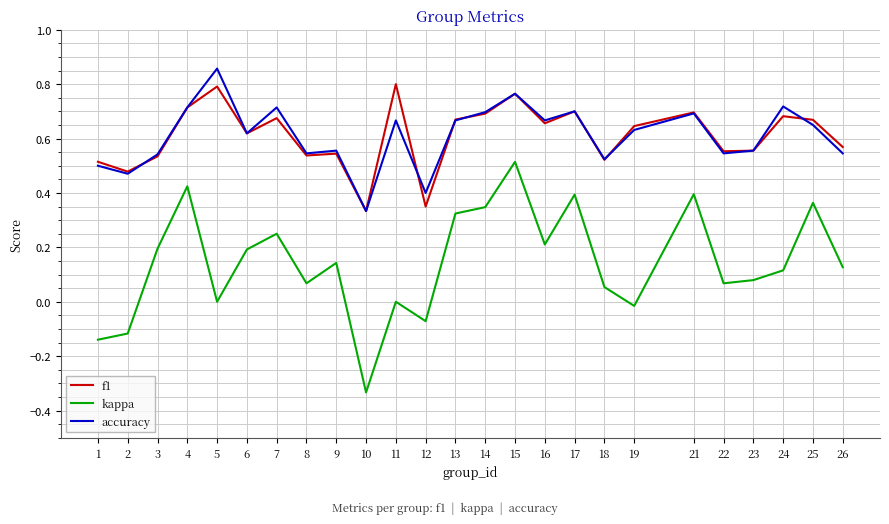

Which category has the lowest value in the kappa series?

10